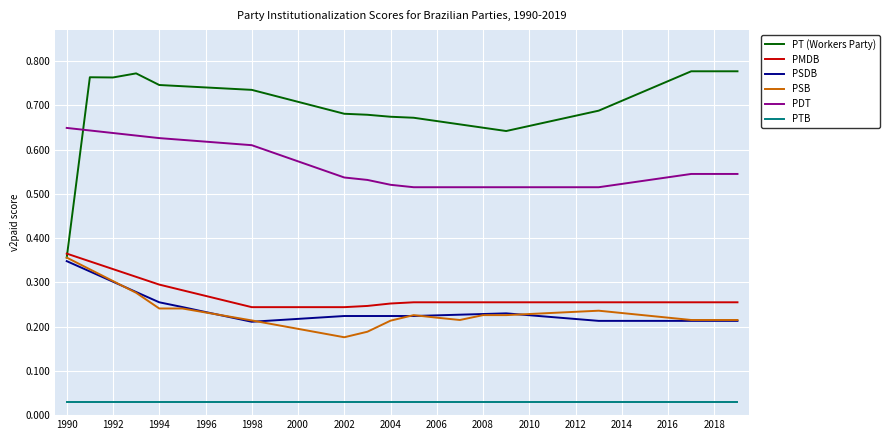

True or false: PSDB and PDT intersect in this chart.

False